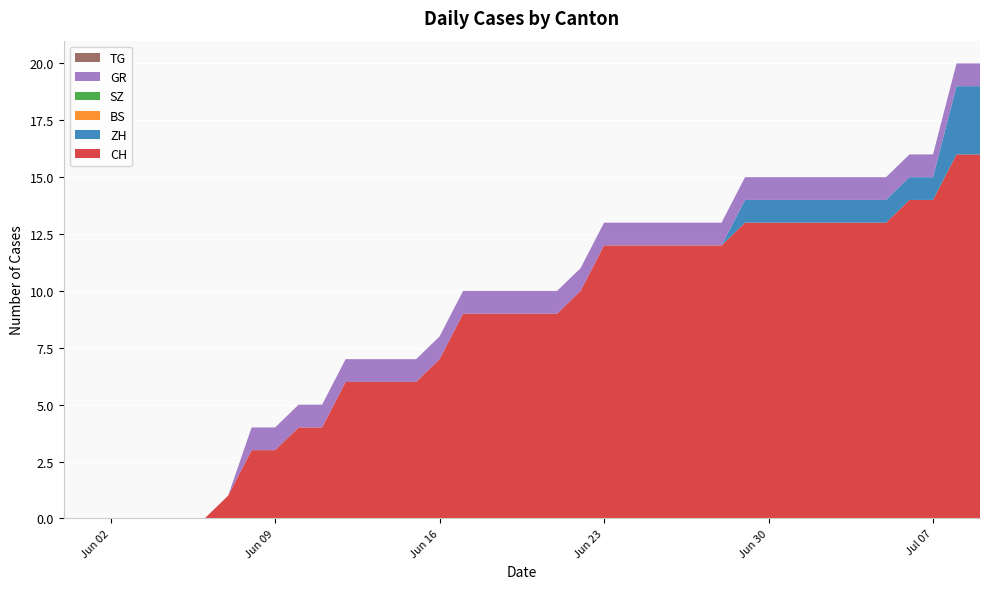

Reading right to left, what are all the values shown in this chart?

CH: 39=16	38=16	37=14	36=14	35=13	34=13	33=13	32=13	31=13	30=13	29=13	28=12	27=12	26=12	25=12	24=12	23=12	22=10	21=9	20=9	19=9	18=9	17=9	16=7	15=6	14=6	13=6	12=6	11=4	10=4	9=3	8=3	7=1	6=0	5=0	4=0	3=0	2=0	1=0	0=0
ZH: 39=3	38=3	37=1	36=1	35=1	34=1	33=1	32=1	31=1	30=1	29=1	28=0	27=0	26=0	25=0	24=0	23=0	22=0	21=0	20=0	19=0	18=0	17=0	16=0	15=0	14=0	13=0	12=0	11=0	10=0	9=0	8=0	7=0	6=0	5=0	4=0	3=0	2=0	1=0	0=0
BS: 39=0	38=0	37=0	36=0	35=0	34=0	33=0	32=0	31=0	30=0	29=0	28=0	27=0	26=0	25=0	24=0	23=0	22=0	21=0	20=0	19=0	18=0	17=0	16=0	15=0	14=0	13=0	12=0	11=0	10=0	9=0	8=0	7=0	6=0	5=0	4=0	3=0	2=0	1=0	0=0
SZ: 39=0	38=0	37=0	36=0	35=0	34=0	33=0	32=0	31=0	30=0	29=0	28=0	27=0	26=0	25=0	24=0	23=0	22=0	21=0	20=0	19=0	18=0	17=0	16=0	15=0	14=0	13=0	12=0	11=0	10=0	9=0	8=0	7=0	6=0	5=0	4=0	3=0	2=0	1=0	0=0
GR: 39=1	38=1	37=1	36=1	35=1	34=1	33=1	32=1	31=1	30=1	29=1	28=1	27=1	26=1	25=1	24=1	23=1	22=1	21=1	20=1	19=1	18=1	17=1	16=1	15=1	14=1	13=1	12=1	11=1	10=1	9=1	8=1	7=0	6=0	5=0	4=0	3=0	2=0	1=0	0=0
TG: 39=0	38=0	37=0	36=0	35=0	34=0	33=0	32=0	31=0	30=0	29=0	28=0	27=0	26=0	25=0	24=0	23=0	22=0	21=0	20=0	19=0	18=0	17=0	16=0	15=0	14=0	13=0	12=0	11=0	10=0	9=0	8=0	7=0	6=0	5=0	4=0	3=0	2=0	1=0	0=0